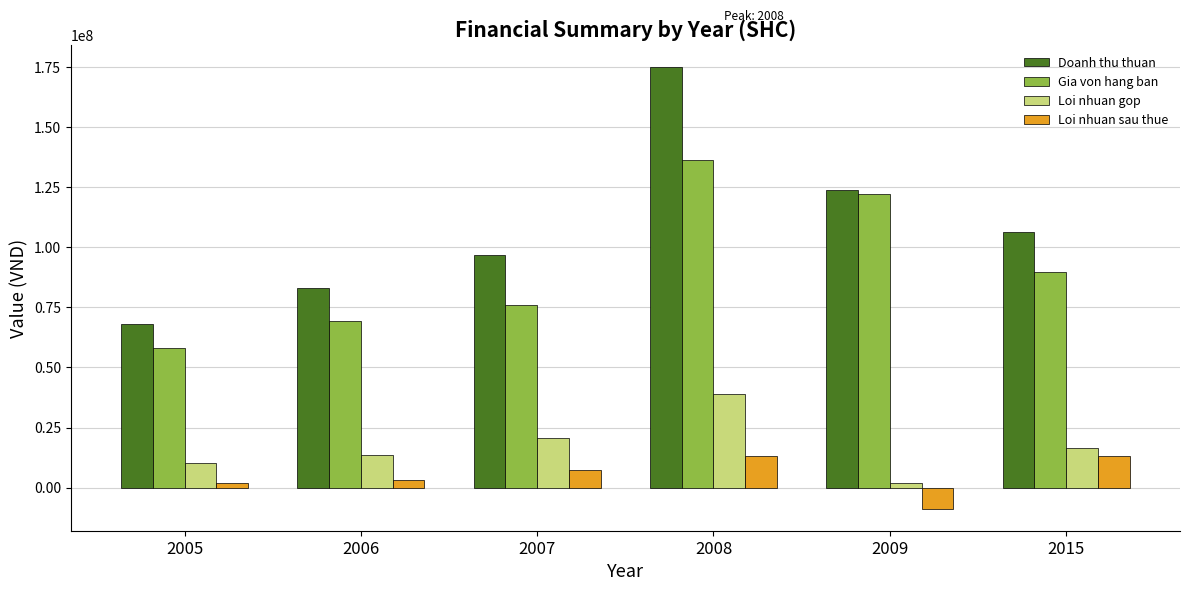

Between 2005 and 2009, which series saw the biggest shift?

Gia von hang ban